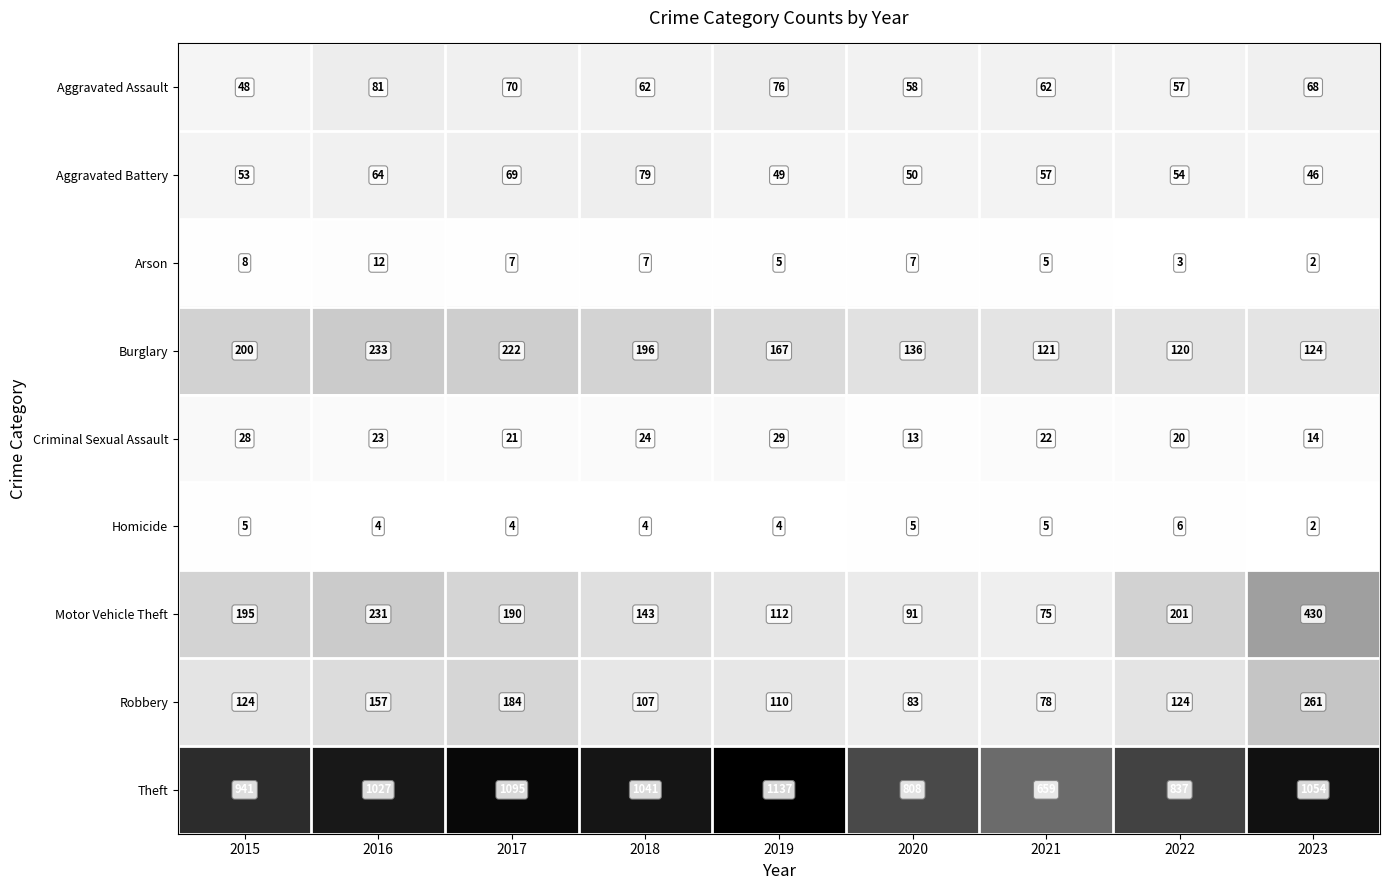

Which series has the largest range (max minus min)?

Theft